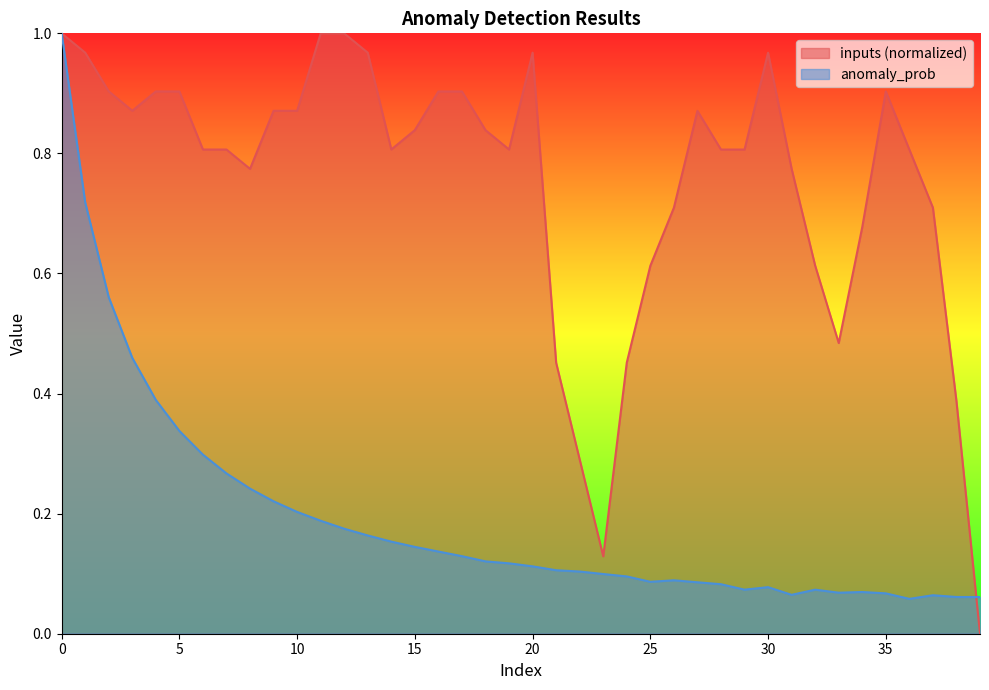

What are all the series names shown in the legend?

inputs (normalized), anomaly_prob